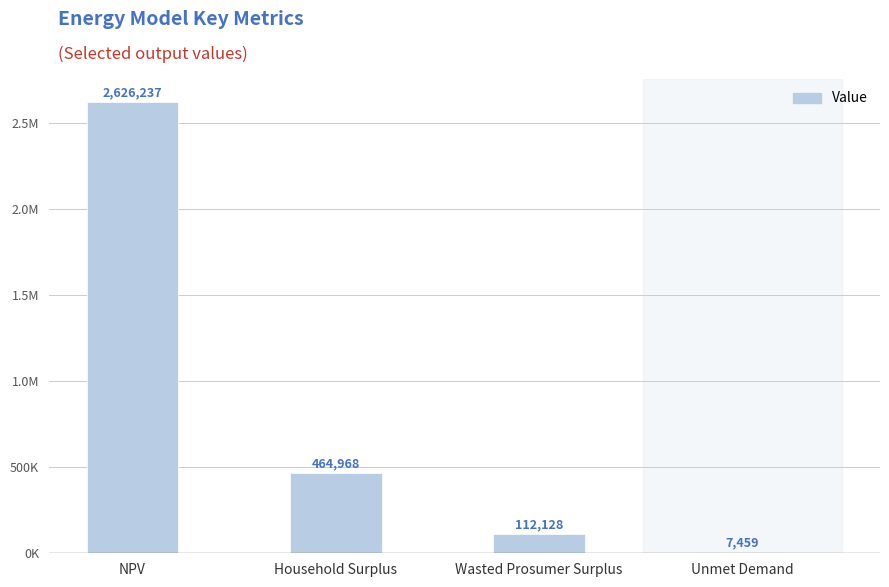

What is the change in value from NPV to Household Surplus?

-2161269.1